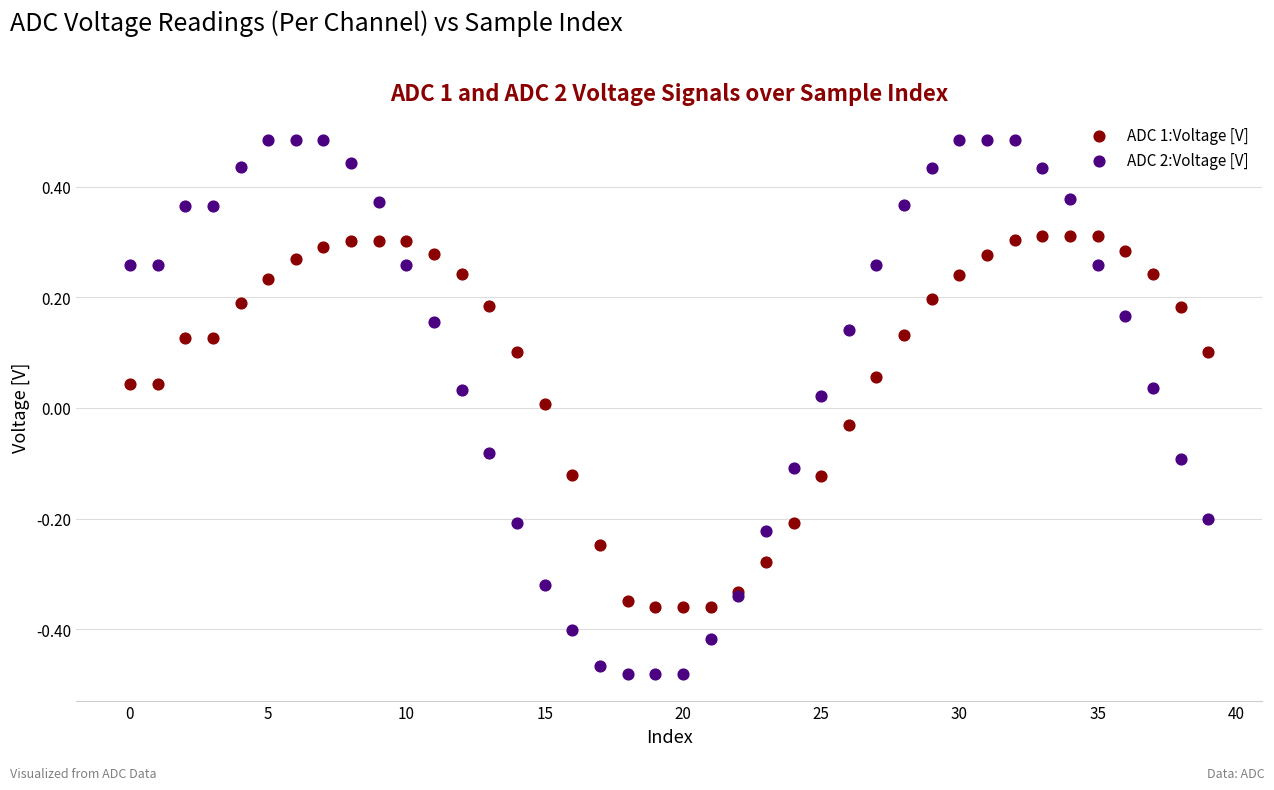

Which series has the widest spread of Y values?

ADC 2:Voltage [V]